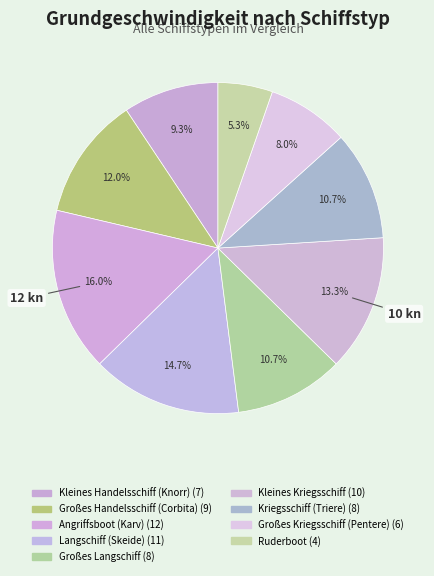

Does Kriegsschiff (Triere) represent more than half of the total?

No